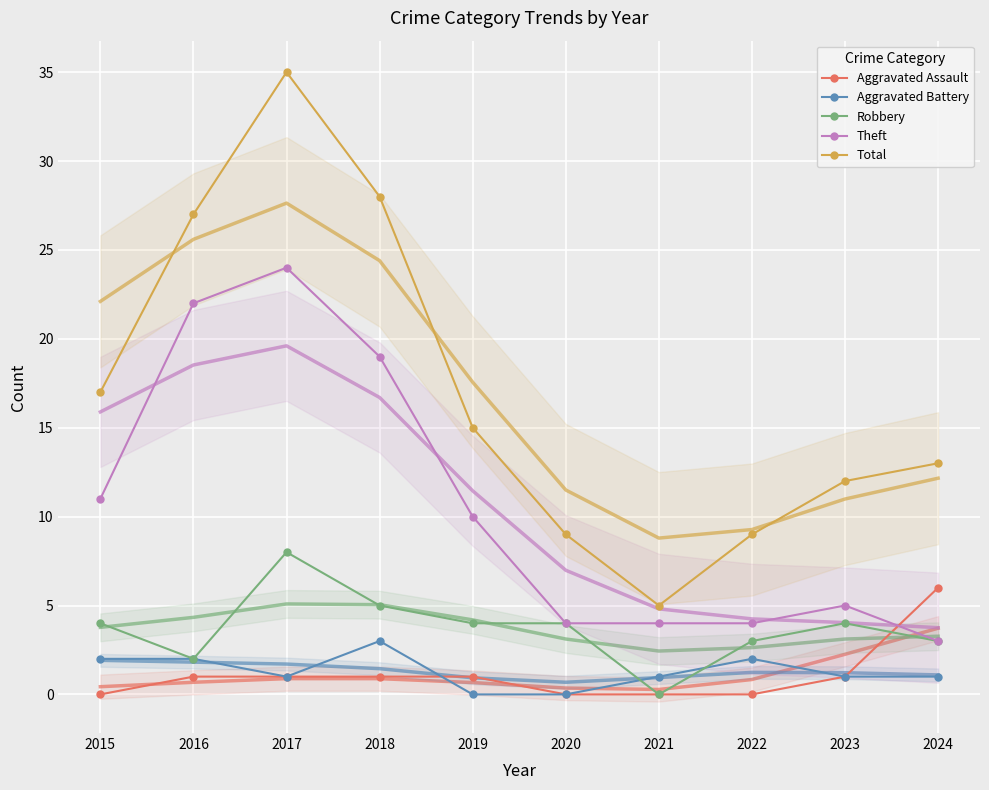

What is the highest value of the Theft series?

24